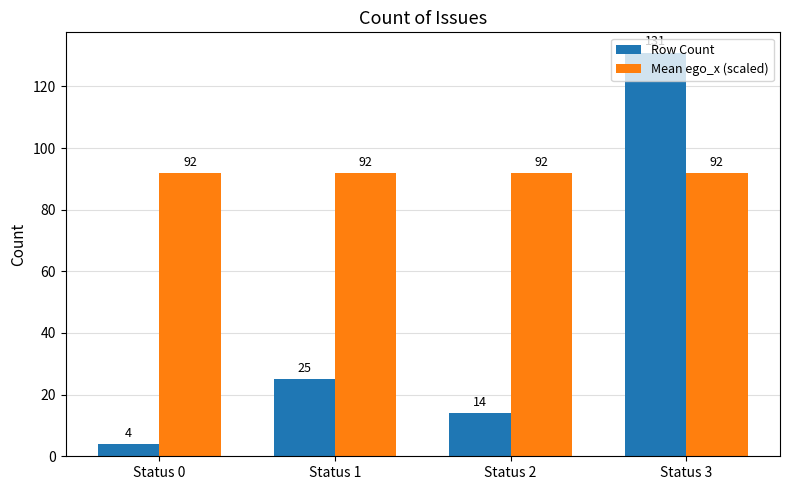

How many distinct data groups are displayed?

2